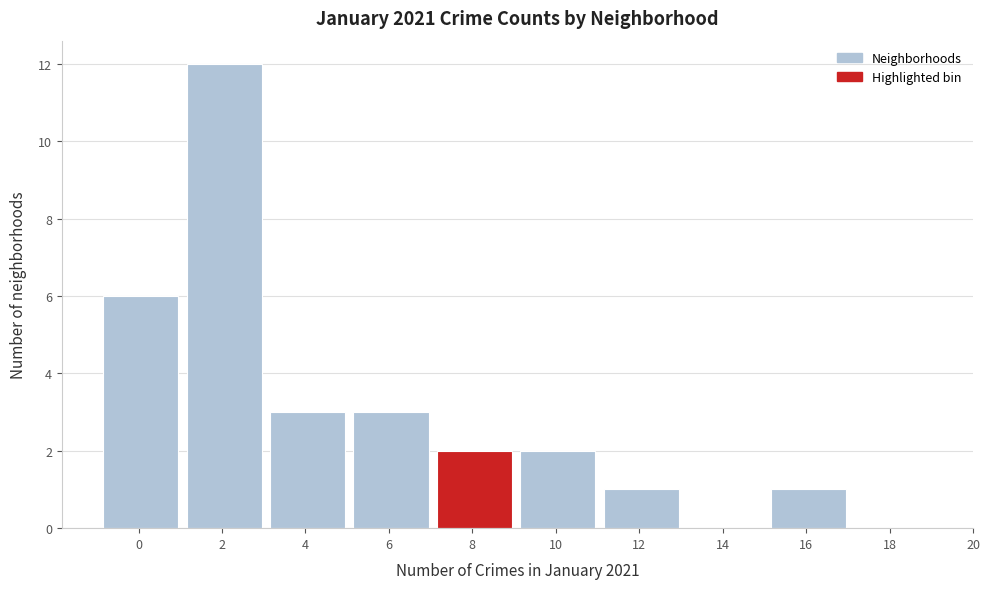

Reading left to right, list all the values displayed in this chart.

0=6	2=12	4=3	6=3	8=2	10=2	12=1	14=0	16=1	18=0